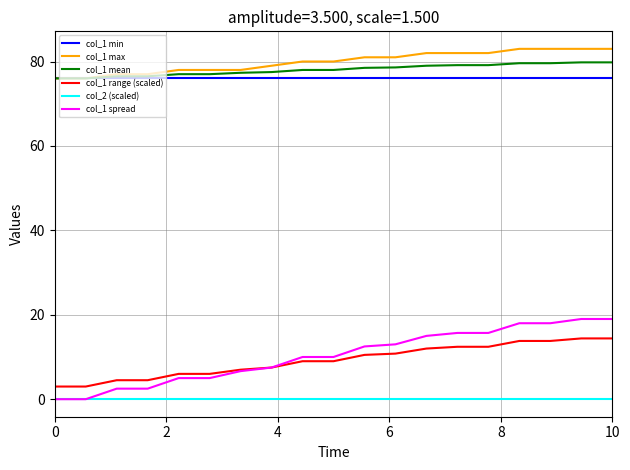

Which series has the largest total across all categories?

col_1 max